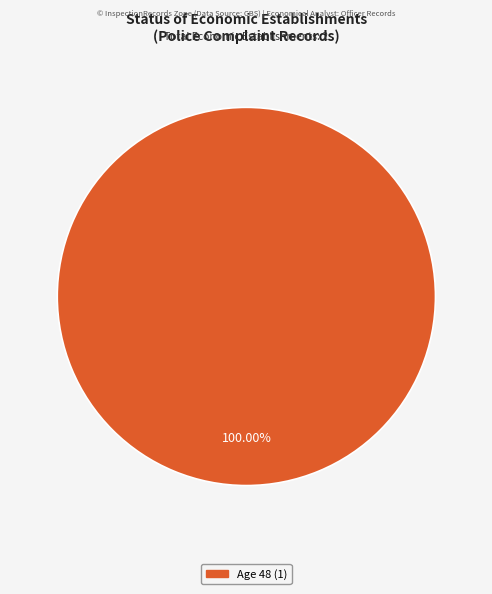

Is there a majority slice in this chart?

Yes